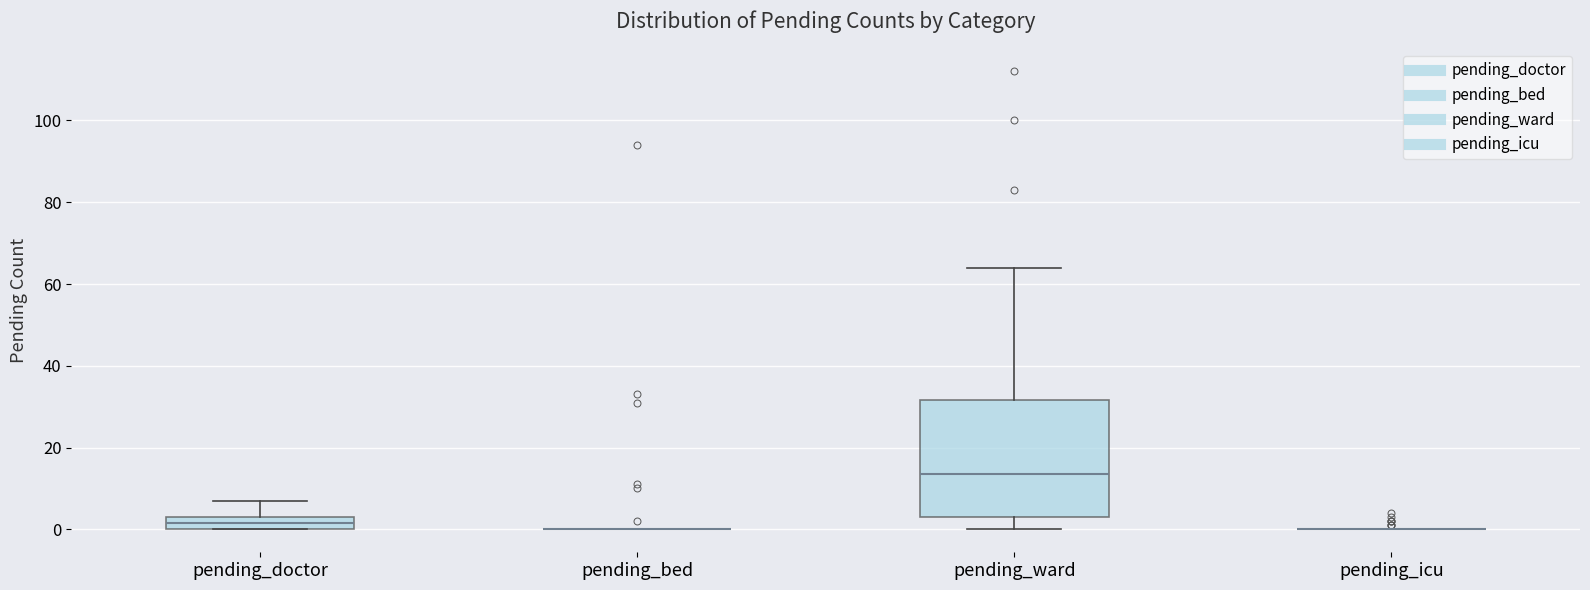

Reading left to right, read every box against the y-axis: the position of its median line, the range the box covers, and the ends of its whiskers. The values are not printed on the chart, so give them approximately, as read against the axis.

pending_doctor: median 2, box 0 to 4, whiskers 0 to 8
pending_bed: box collapsed to a line at 0, whiskers 0 to 0
pending_ward: median 14, box 4 to 32, whiskers 0 to 64
pending_icu: box collapsed to a line at 0, whiskers 0 to 0